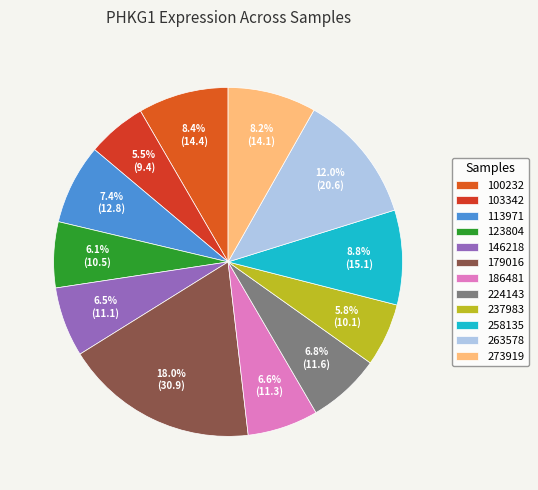

Does any single category account for the majority?

No